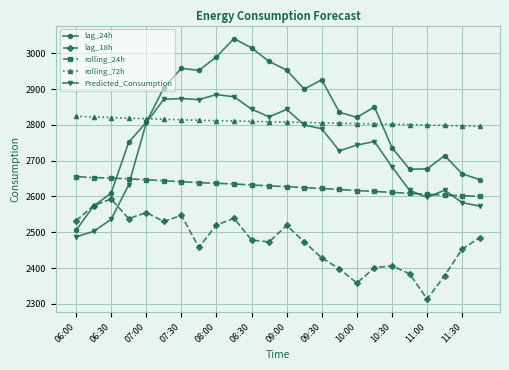

Which series has the widest spread of values?

lag_24h